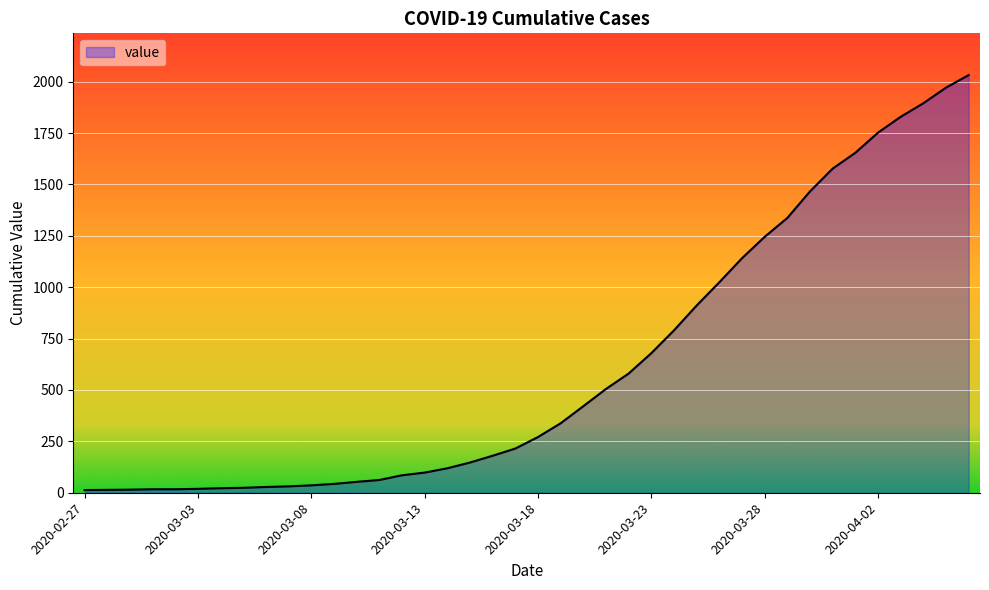

How many lines are shown in the chart?

1